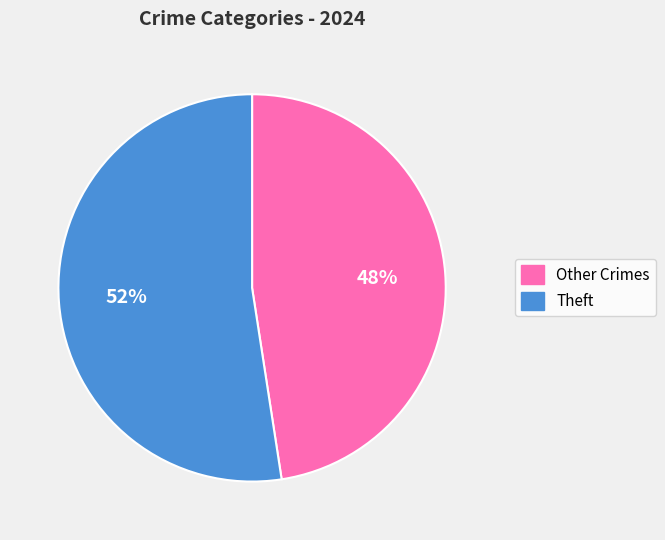

Do Theft and Other Crimes together represent more than half of the pie?

Yes